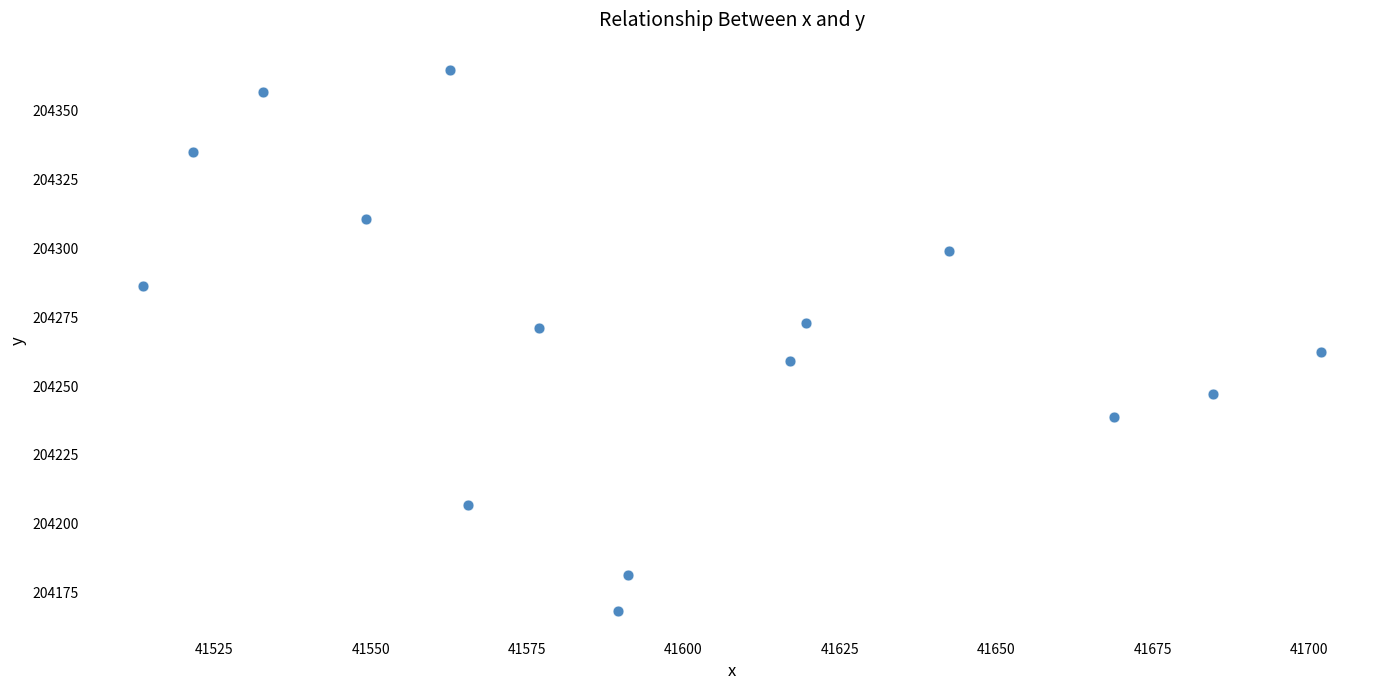

What is the range of Y values (max minus min)?

196.8